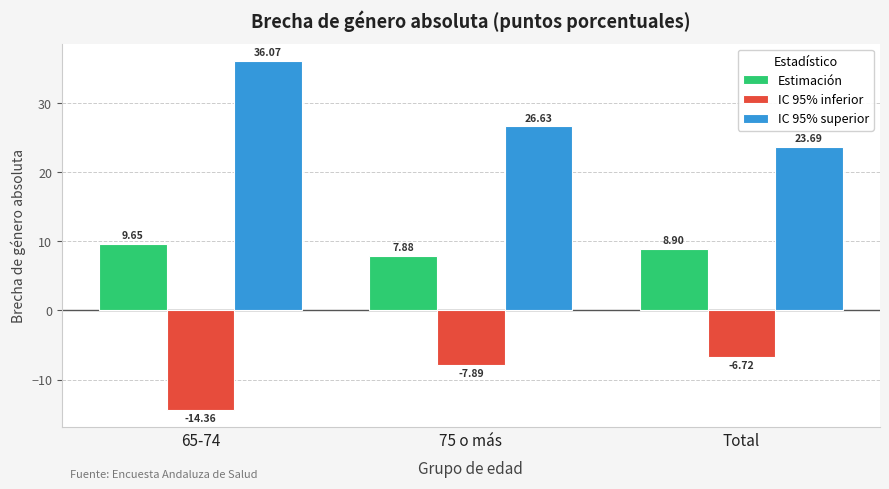

At which label does IC 95% inferior first exceed -7?

Total